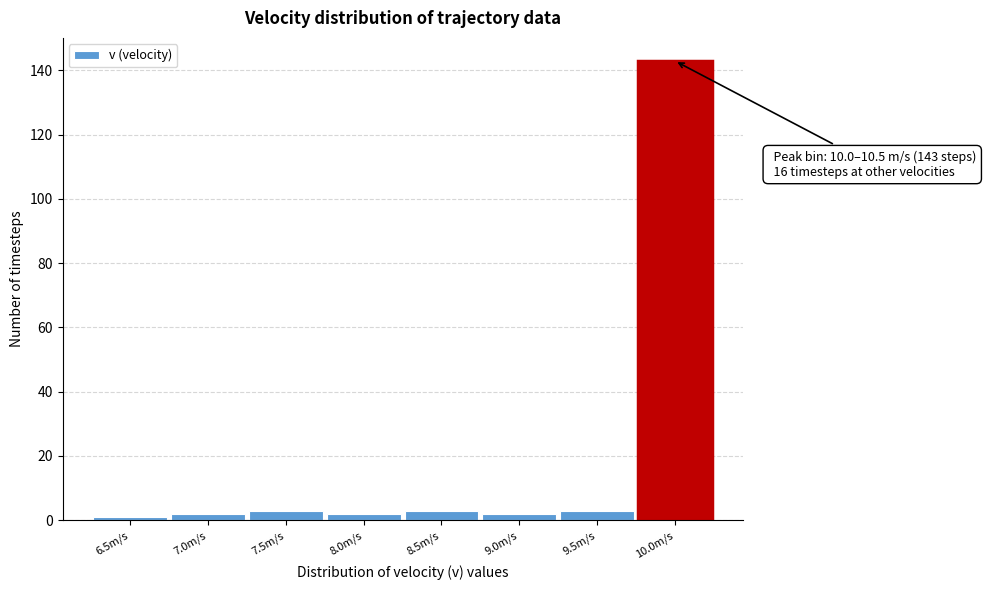

Reading left to right, extract all data points from this chart.

6.5m/s=1	7.0m/s=2	7.5m/s=3	8.0m/s=2	8.5m/s=3	9.0m/s=2	9.5m/s=3	10.0m/s=143